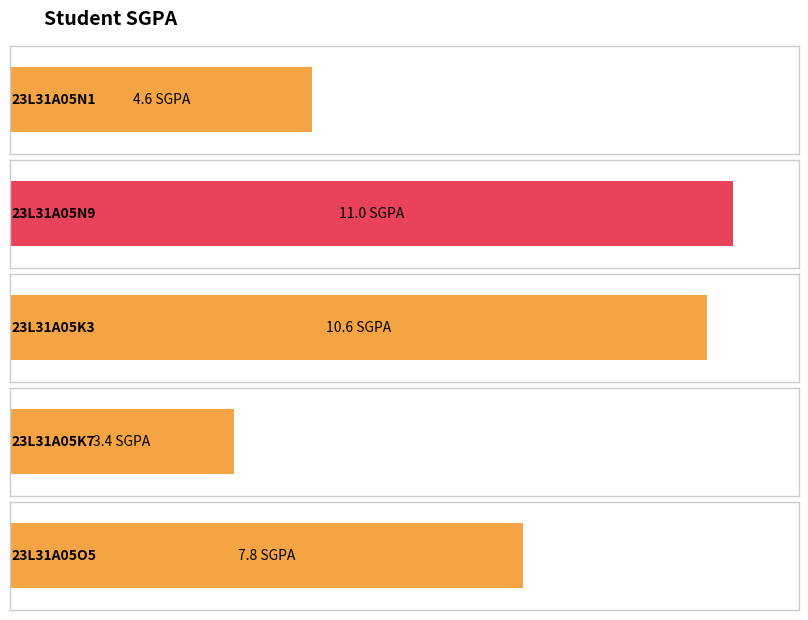

Approximately how many times larger is the value at 23L31A05N1 compared to 23L31A05K3?

0.4